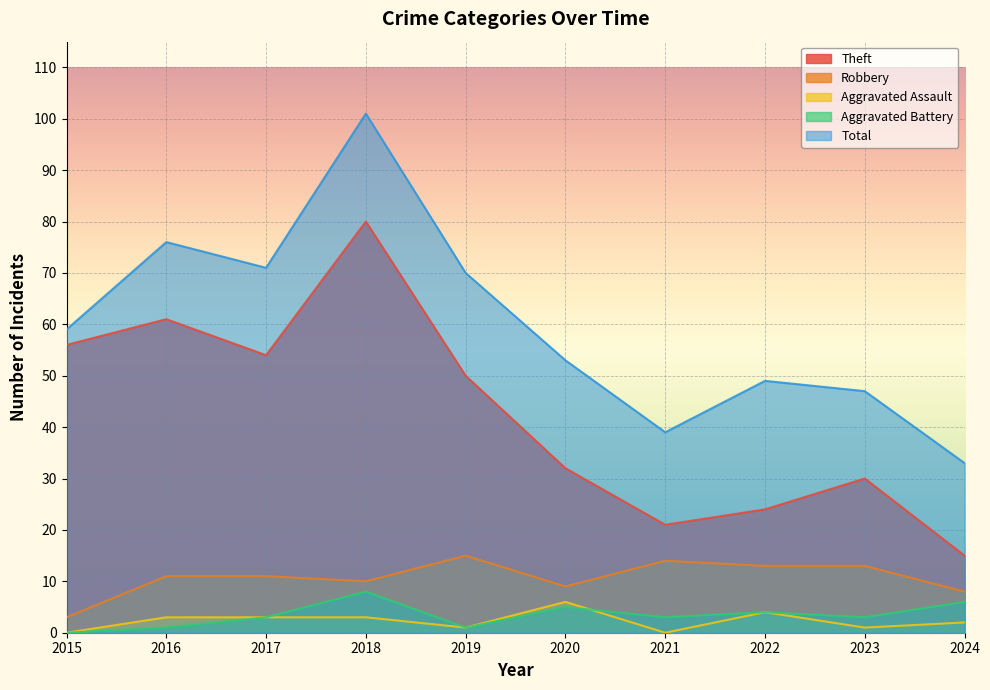

What is the difference between the highest and lowest values at 2023?

46